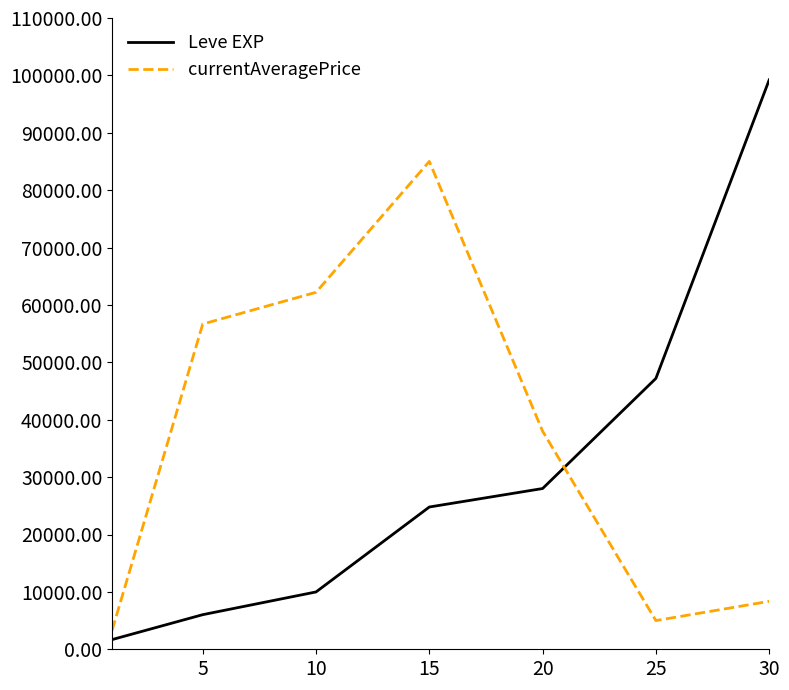

True or false: currentAveragePrice and Leve EXP intersect in this chart.

True